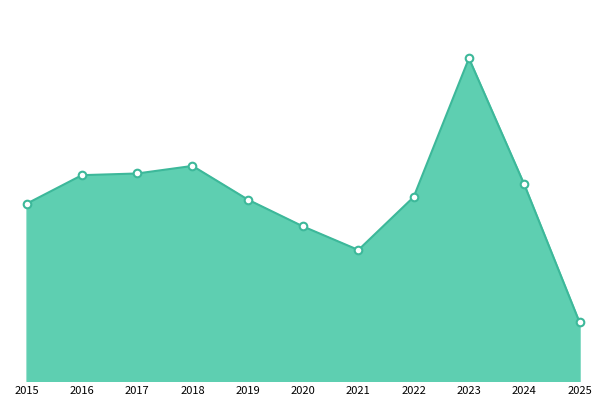

Approximately how many times larger is the value at 2024 compared to 2019?

1.1